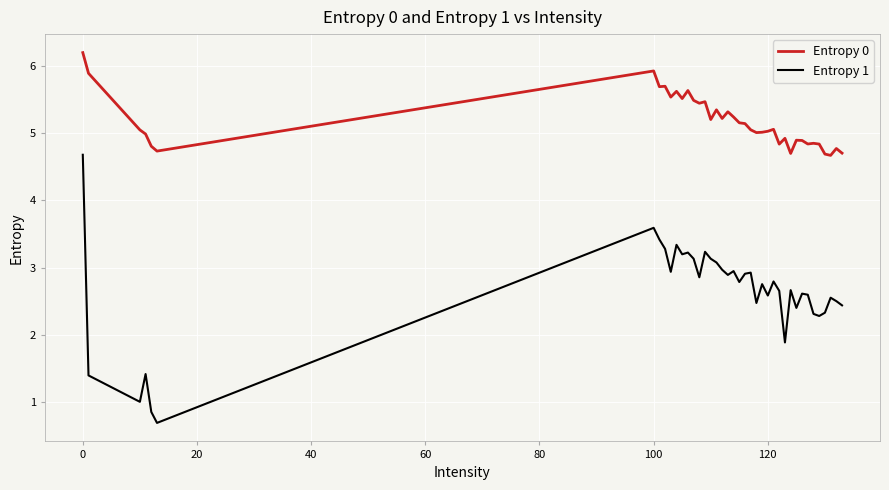

Which series has the largest total across all categories?

Entropy 0